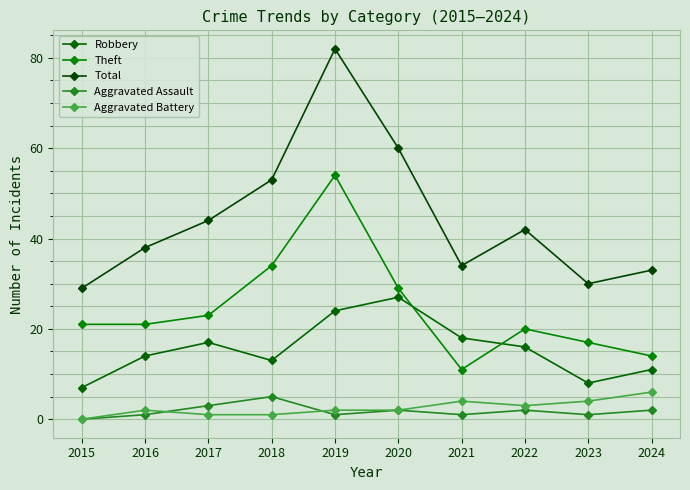

Reading right to left, transcribe all the data shown in this chart.

Robbery: 2024=11	2023=8	2022=16	2021=18	2020=27	2019=24	2018=13	2017=17	2016=14	2015=7
Theft: 2024=14	2023=17	2022=20	2021=11	2020=29	2019=54	2018=34	2017=23	2016=21	2015=21
Total: 2024=33	2023=30	2022=42	2021=34	2020=60	2019=82	2018=53	2017=44	2016=38	2015=29
Aggravated Assault: 2024=2	2023=1	2022=2	2021=1	2020=2	2019=1	2018=5	2017=3	2016=1	2015=0
Aggravated Battery: 2024=6	2023=4	2022=3	2021=4	2020=2	2019=2	2018=1	2017=1	2016=2	2015=0